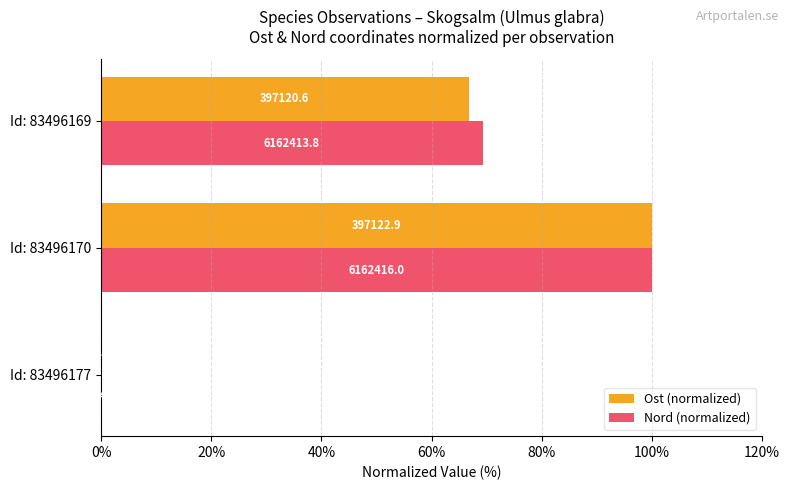

What are all the series names shown in the legend?

Ost (normalized), Nord (normalized)